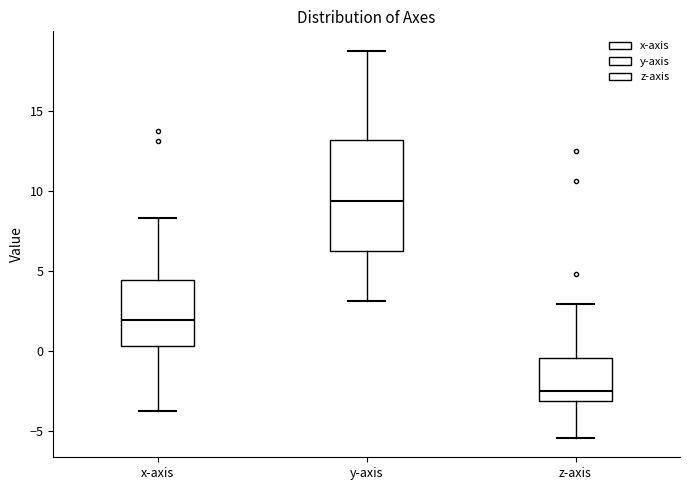

Reading left to right, read every box against the y-axis: the position of its median line, the range the box covers, and the ends of its whiskers. The values are not printed on the chart, so give them approximately, as read against the axis.

x-axis: median 2.0, box 0.5 to 4.5, whiskers -4.0 to 8.5
y-axis: median 9.5, box 6.5 to 13.0, whiskers 3.0 to 19.0
z-axis: median -2.5, box -3.0 to -0.5, whiskers -5.5 to 3.0